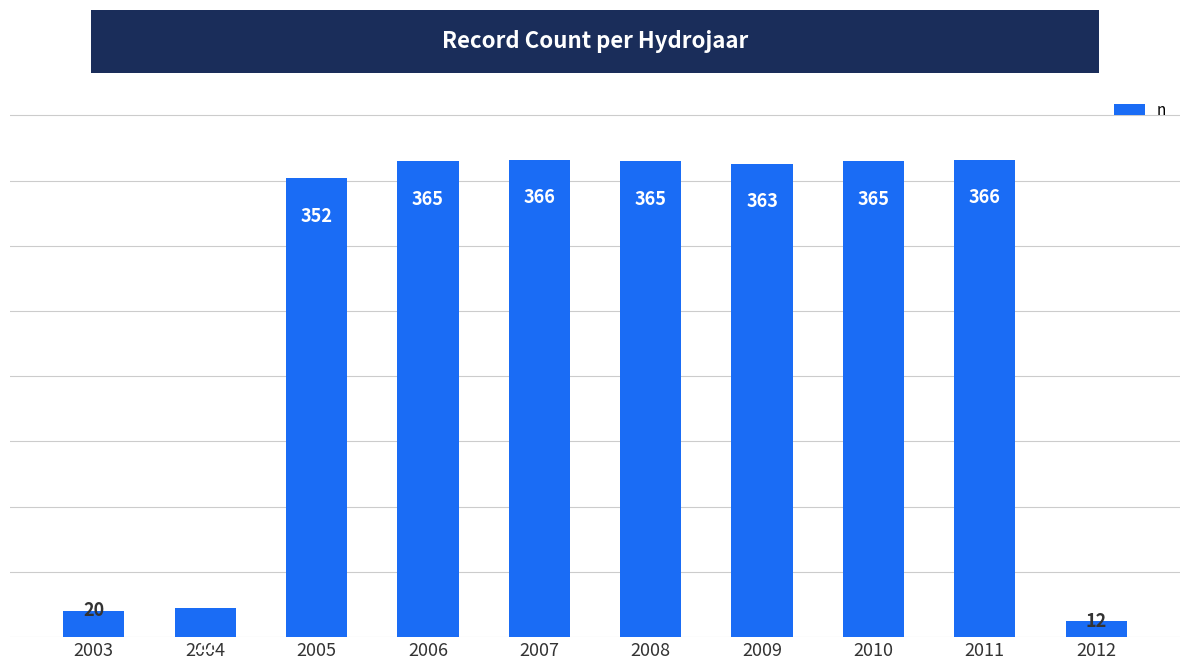

Reading left to right, what are all the values shown in this chart?

20	22	352	365	366	365	363	365	366	12